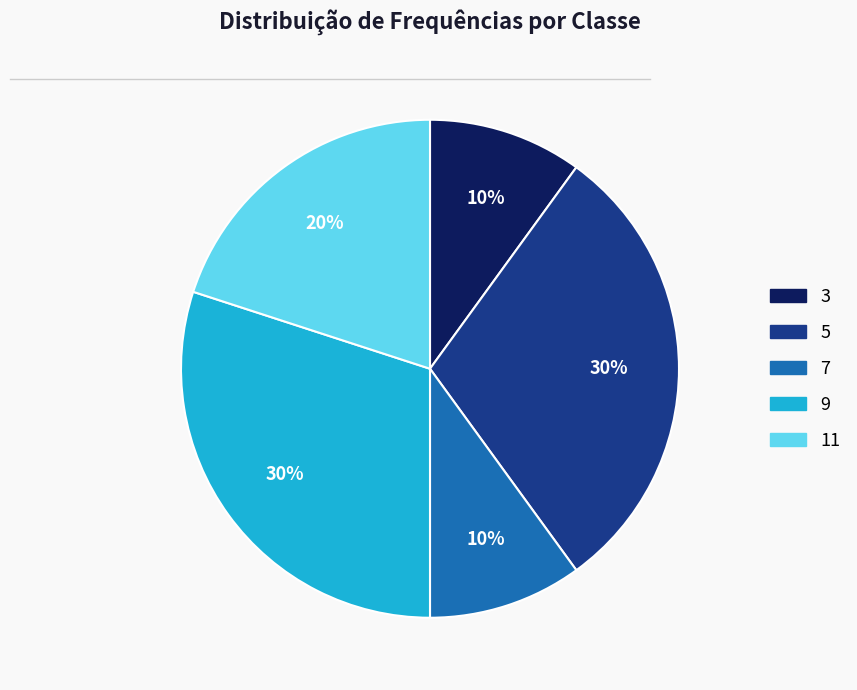

Is there a majority slice in this chart?

No